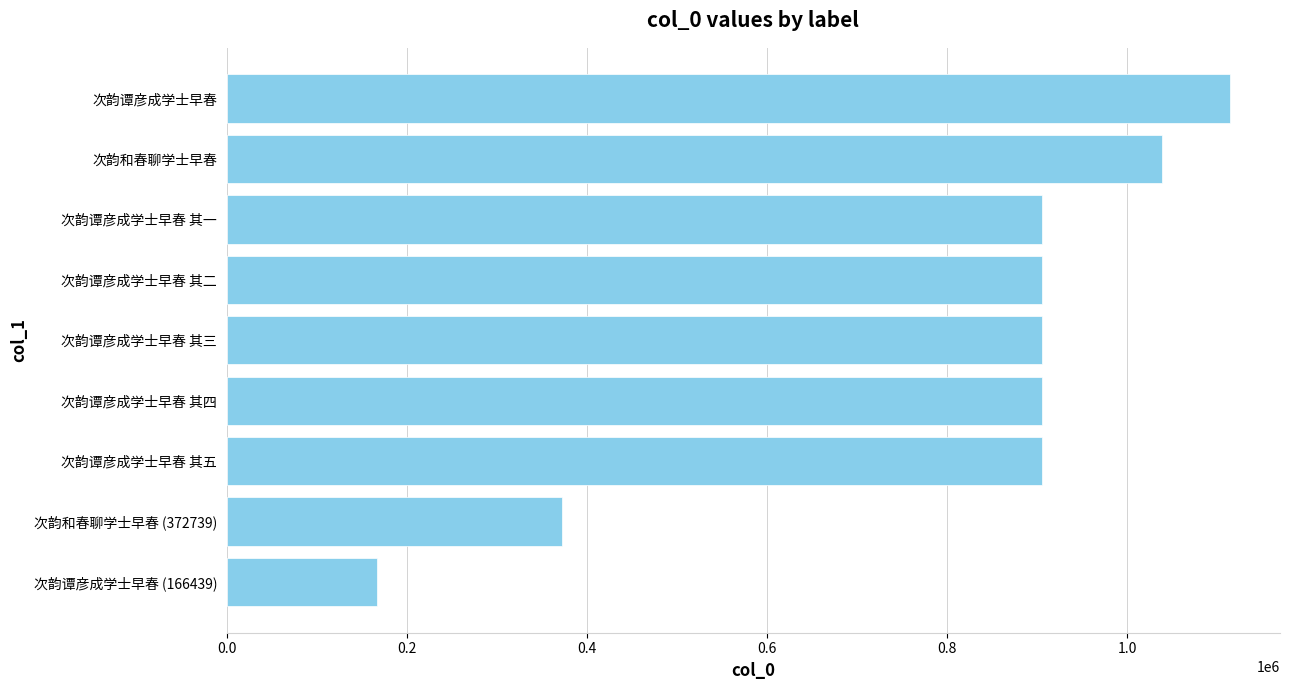

Read the value at 次韵谭彦成学士早春 其三.

905827